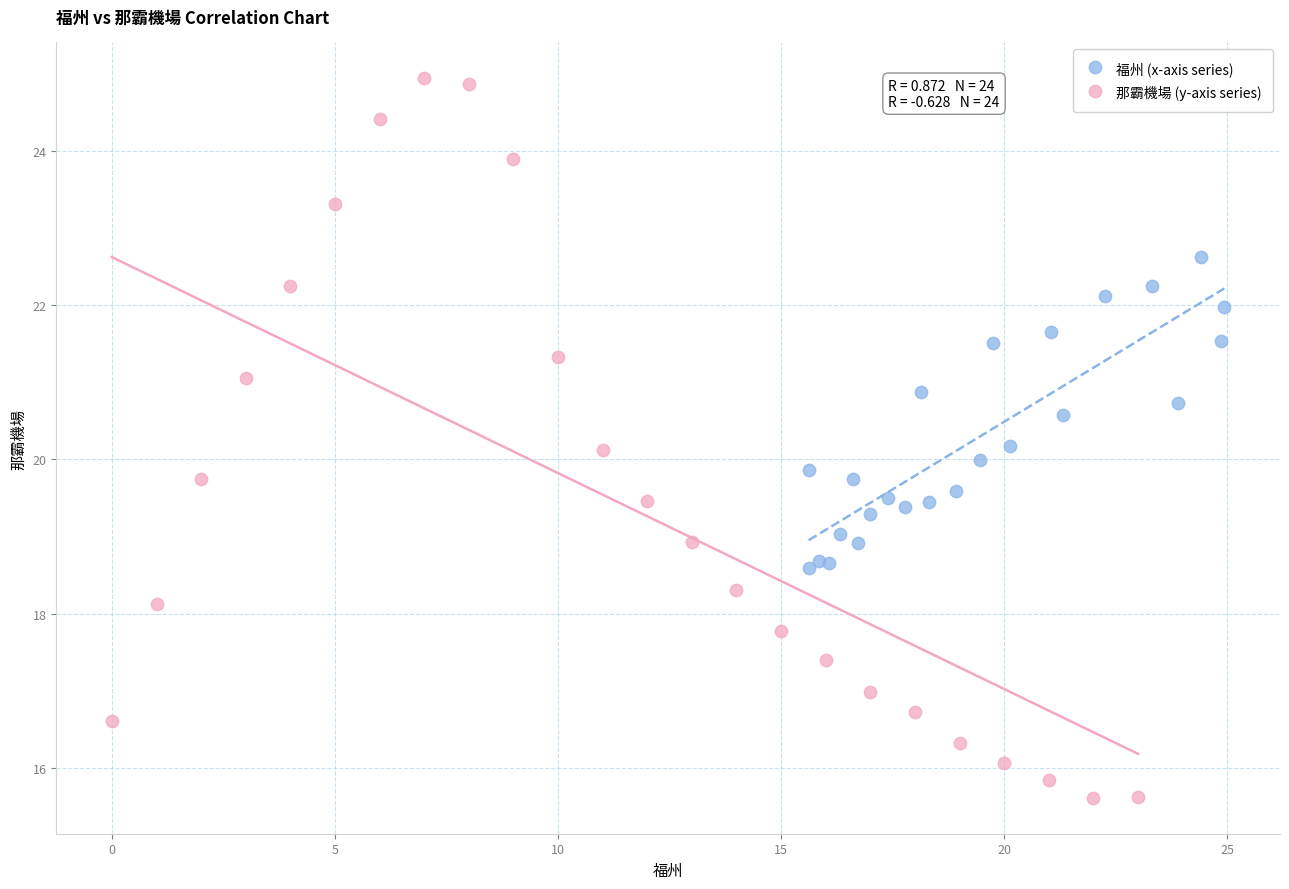

Which series contains the lowest Y value?

那霸機場 (y-axis series)